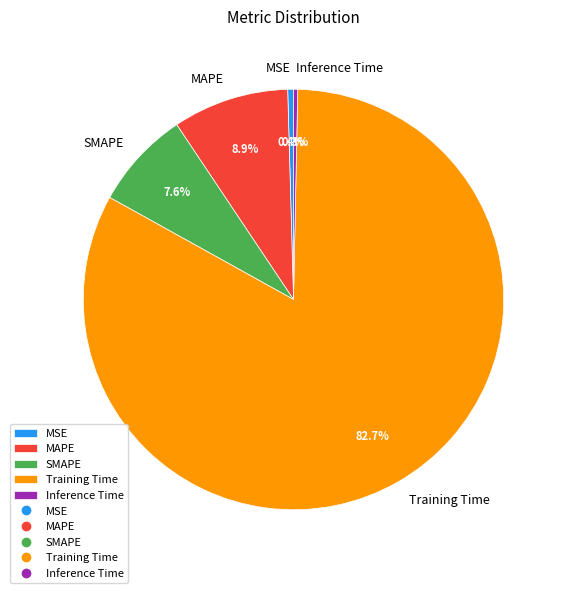

Does MSE account for over 50% of the chart?

No